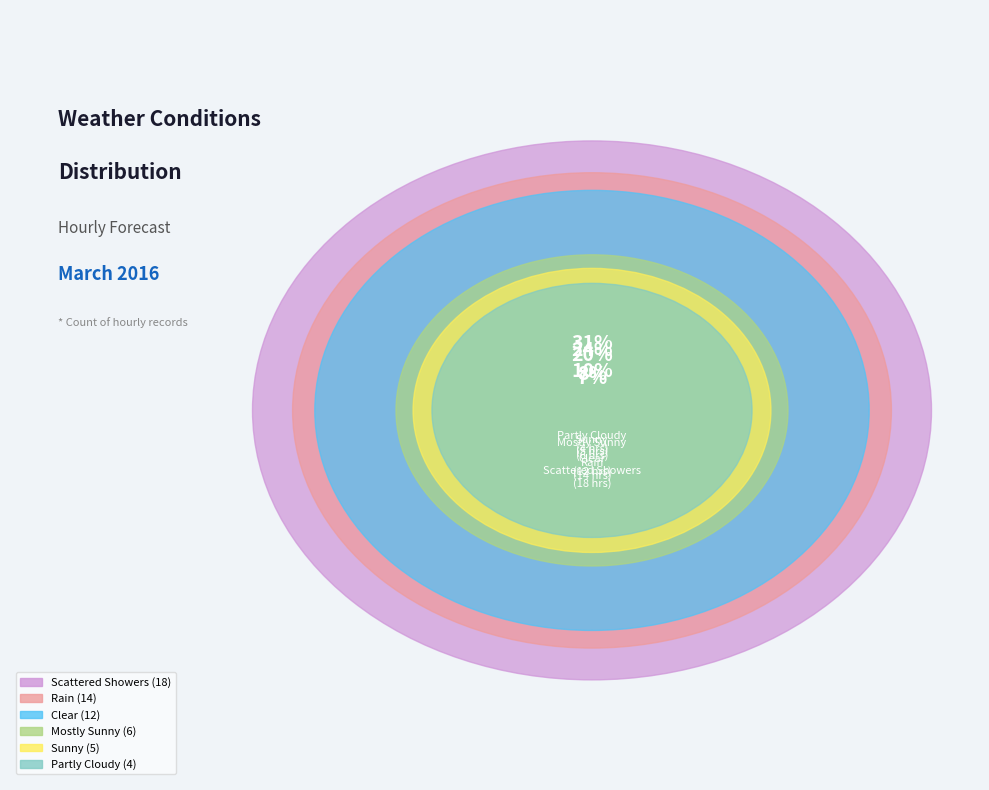

Count the number of slices in the pie.

6